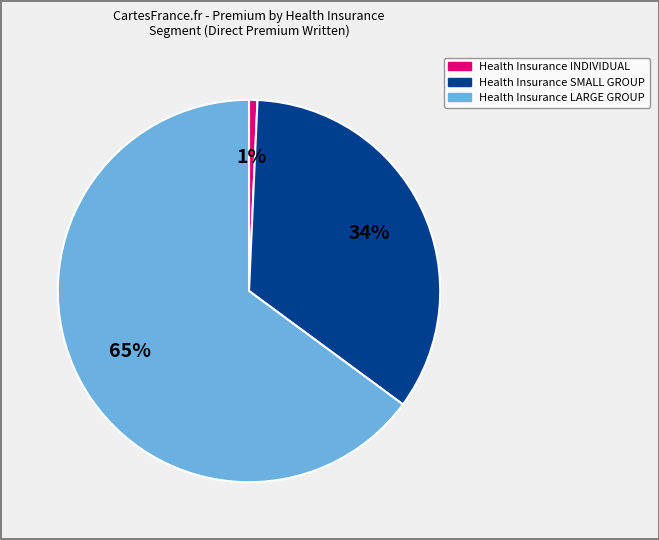

Which slice is the largest?

Health Insurance LARGE GROUP